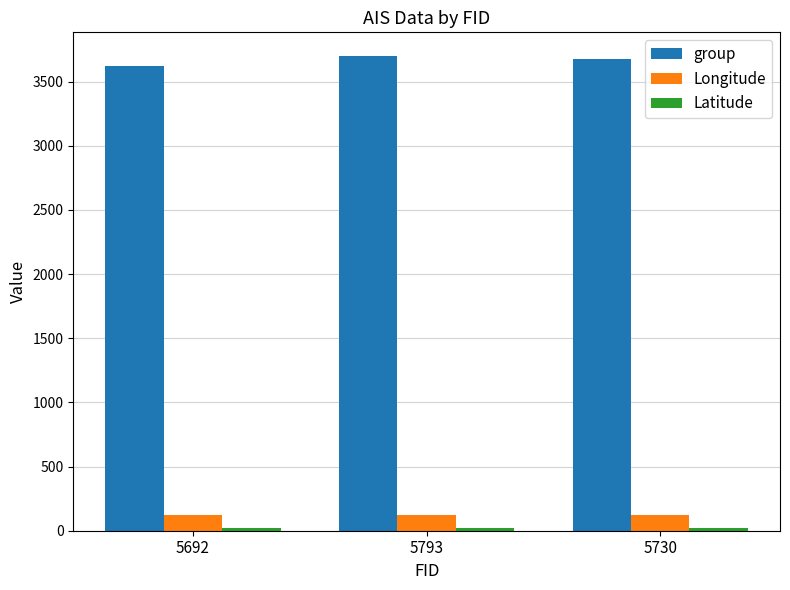

Is the value of Longitude at 5730 greater than the value of group at 5692?

No